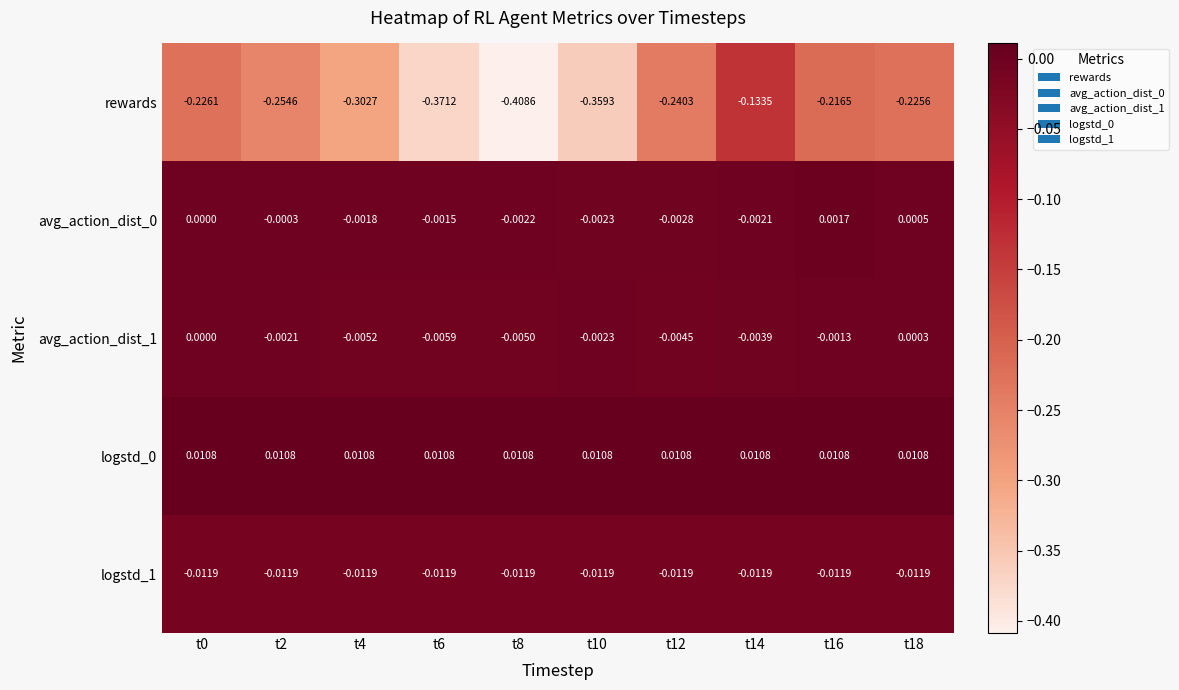

Which series has the largest range (max minus min)?

rewards